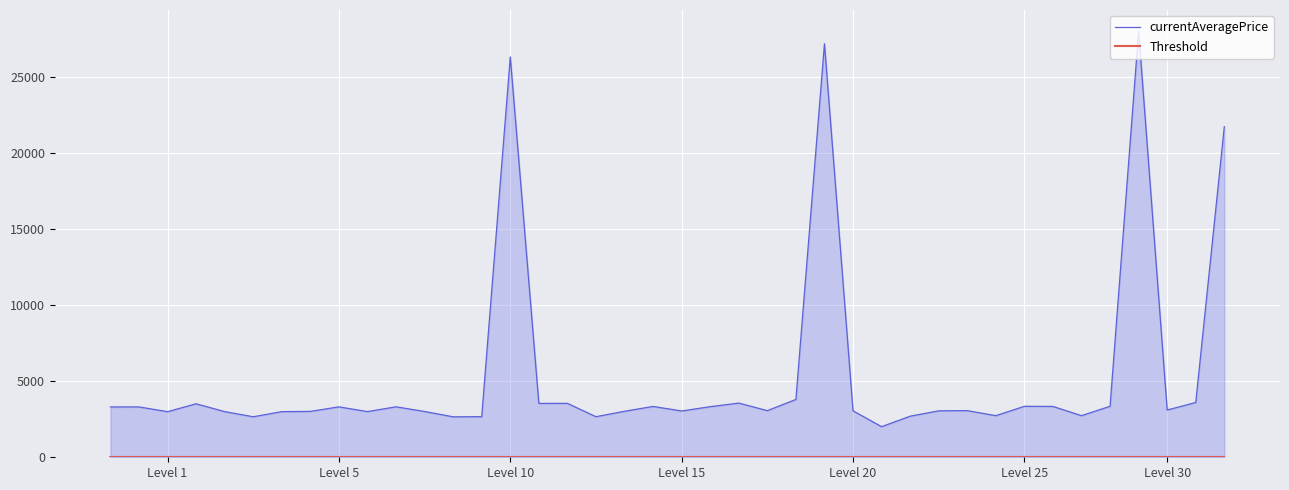

Does the chart display data point markers on the line(s)?

No